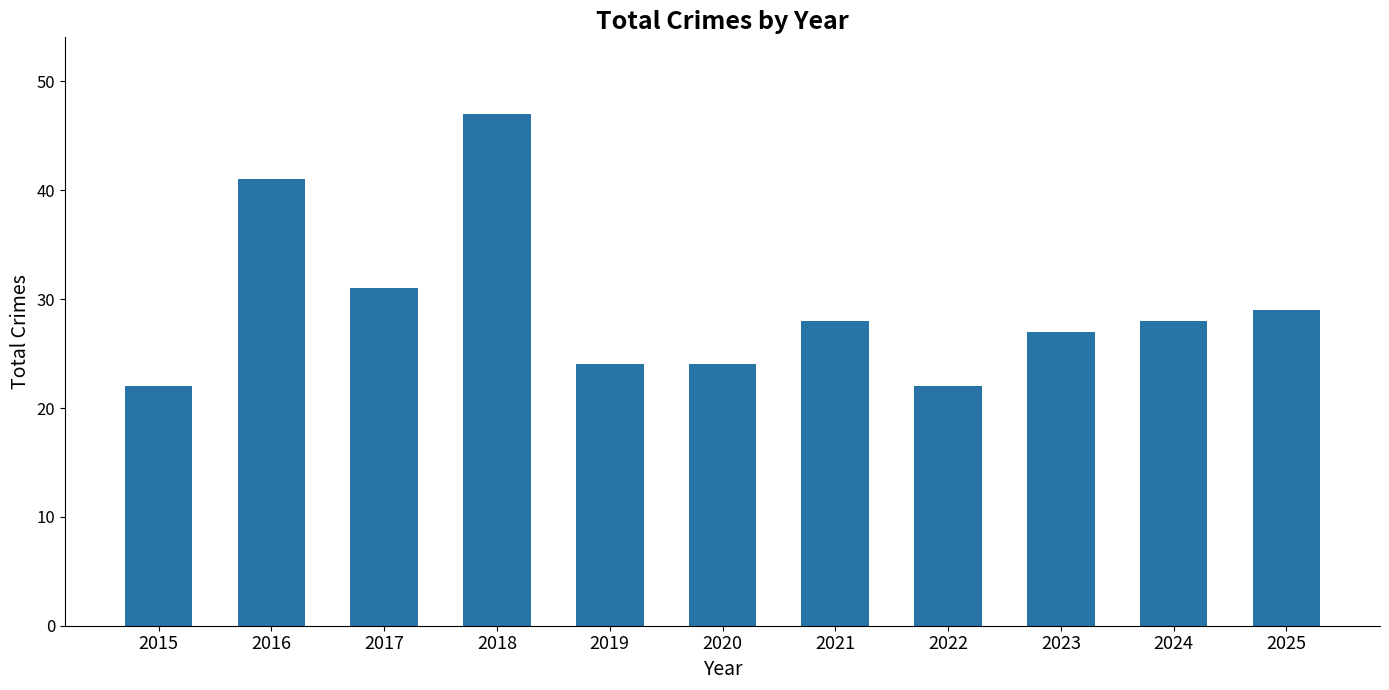

What is the smallest value displayed?

22